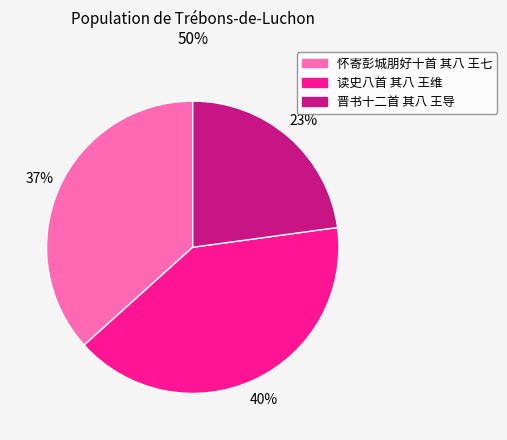

How many segments does this pie chart have?

3